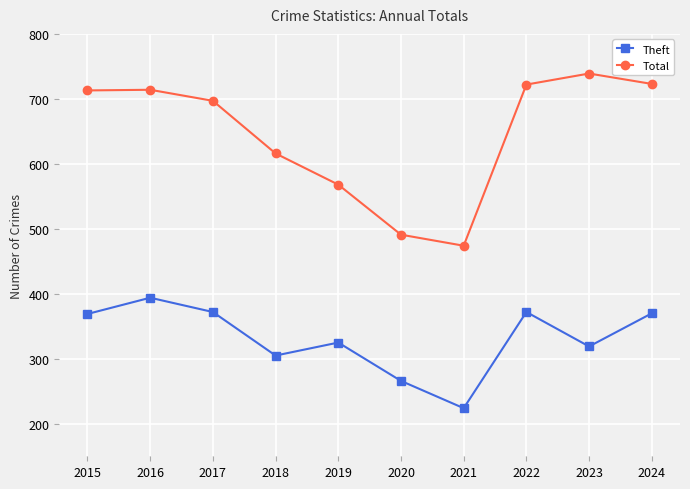

Which label corresponds to the smallest value in the chart?

2021